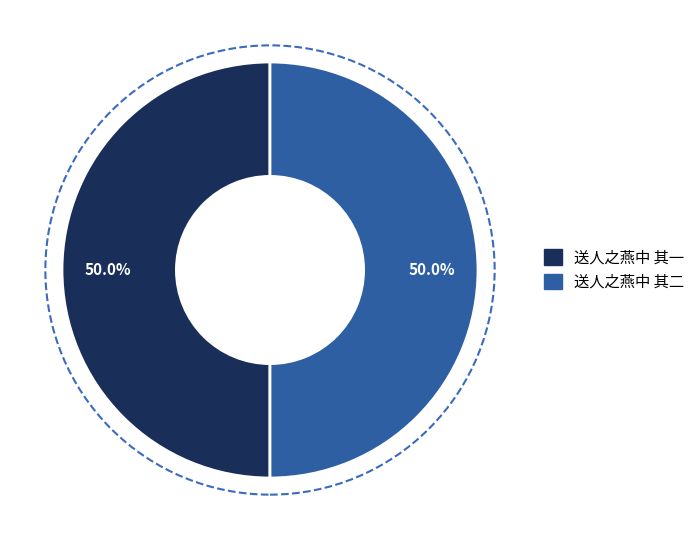

What portion of the pie excludes 送人之燕中 其一?

50.0%